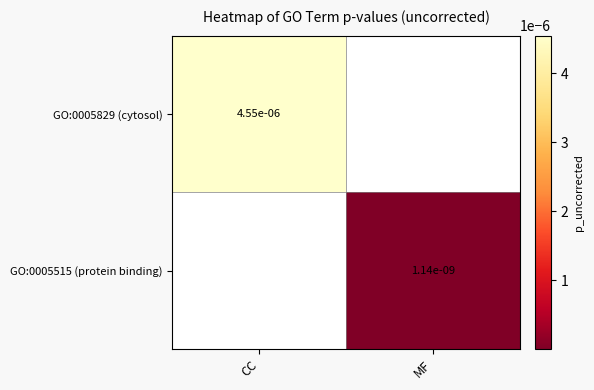

Which has a higher value, MF or CC?

CC